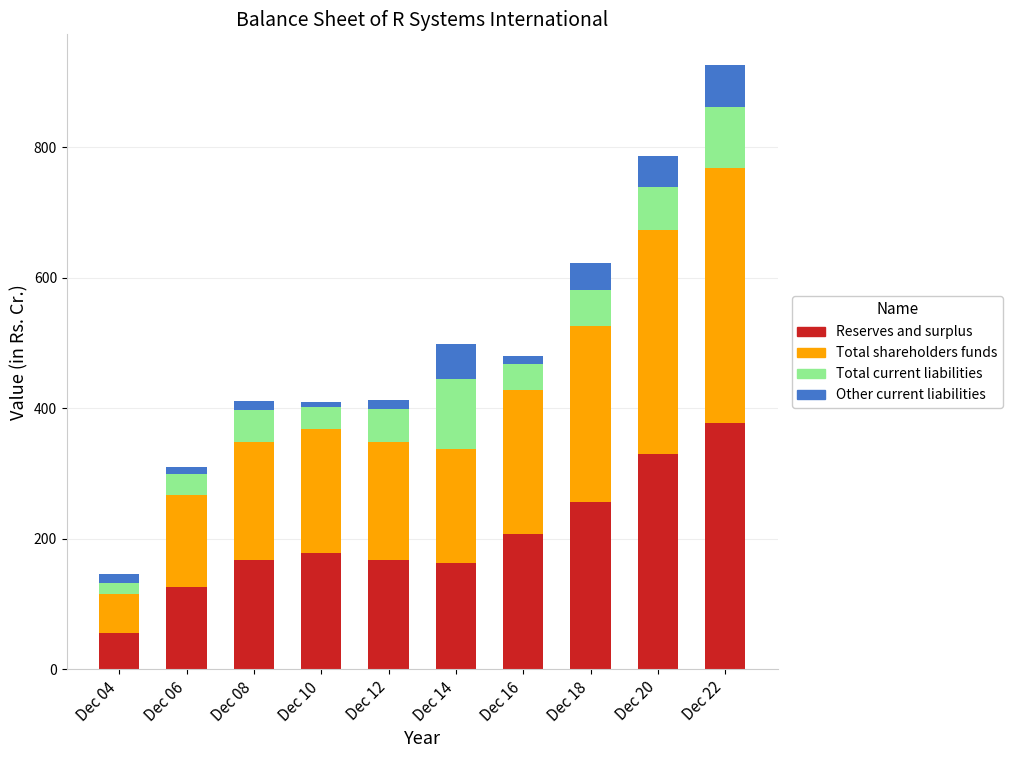

What is the sum of all Reserves and surplus values?

2031.9